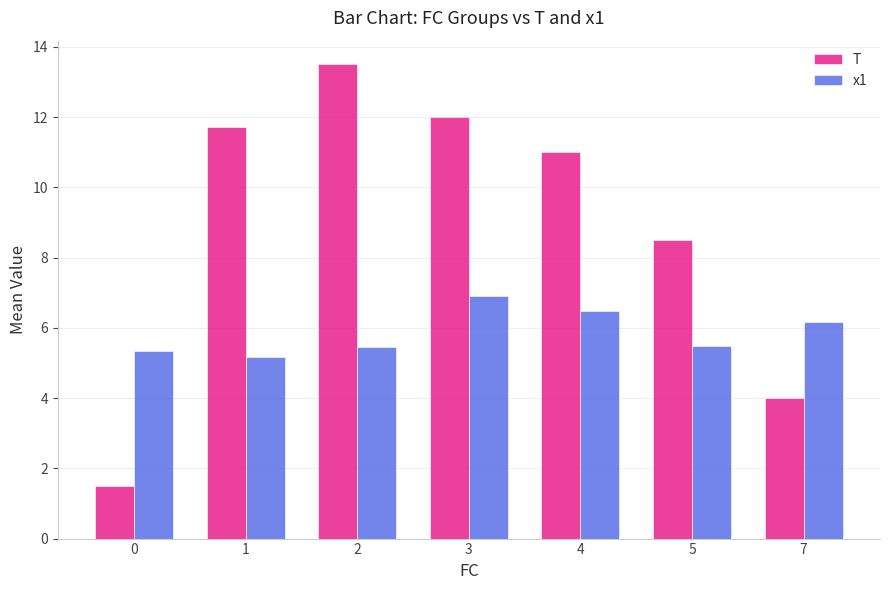

At 0, list the series in order from largest to smallest.

x1, T